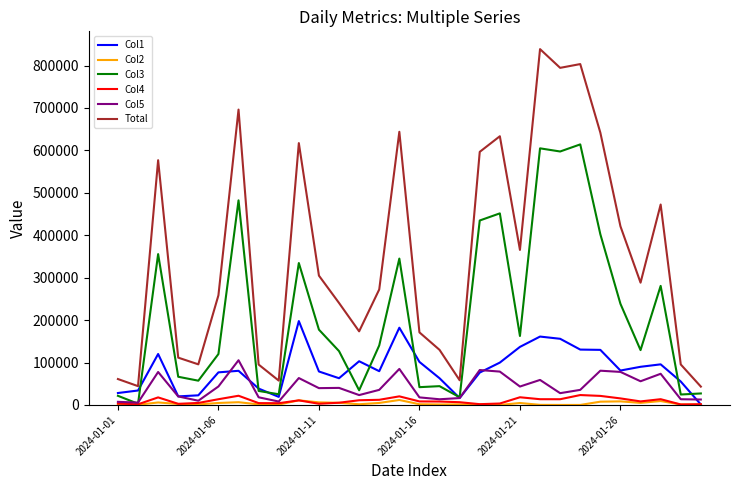

What is the maximum value for Col3?

614044.8